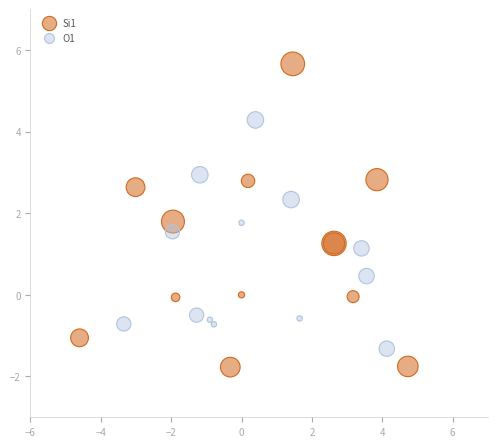

Which series has the widest spread of Y values?

Si1